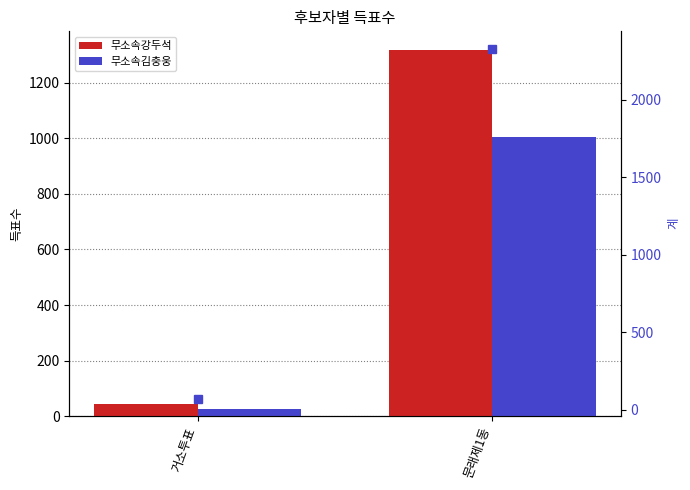

The value of 무소속김충웅 at 거소투표 is 13. True or false?

False